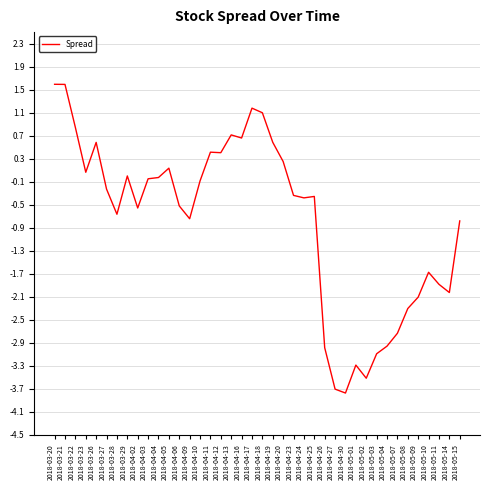

What position from the left is 2018-04-09?

14